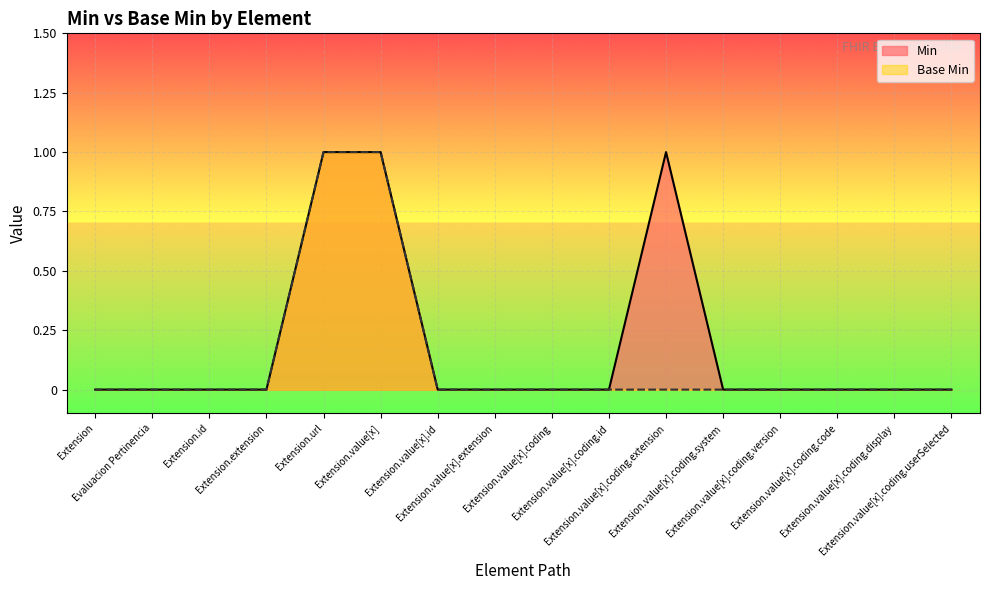

True or false: Base Min has more than 1 interior local peaks.

False